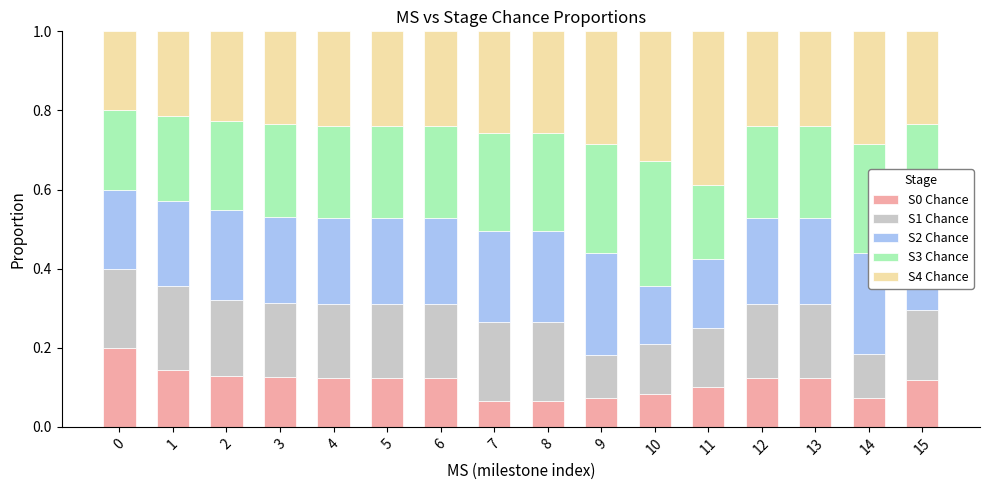

What is the total value across all series at 0?

1.0